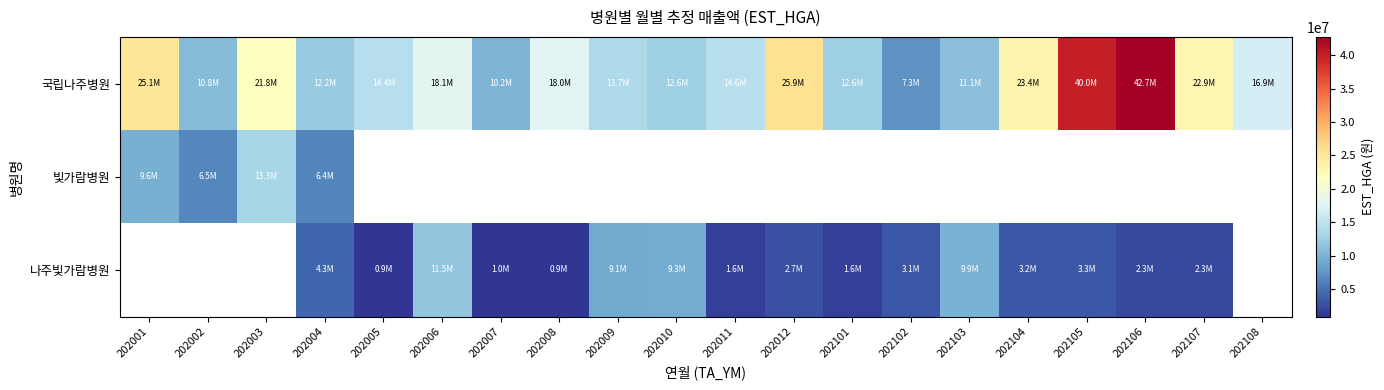

Is the value of 빛가람병원 at 202008 greater than the value of 국립나주병원 at 202006?

No